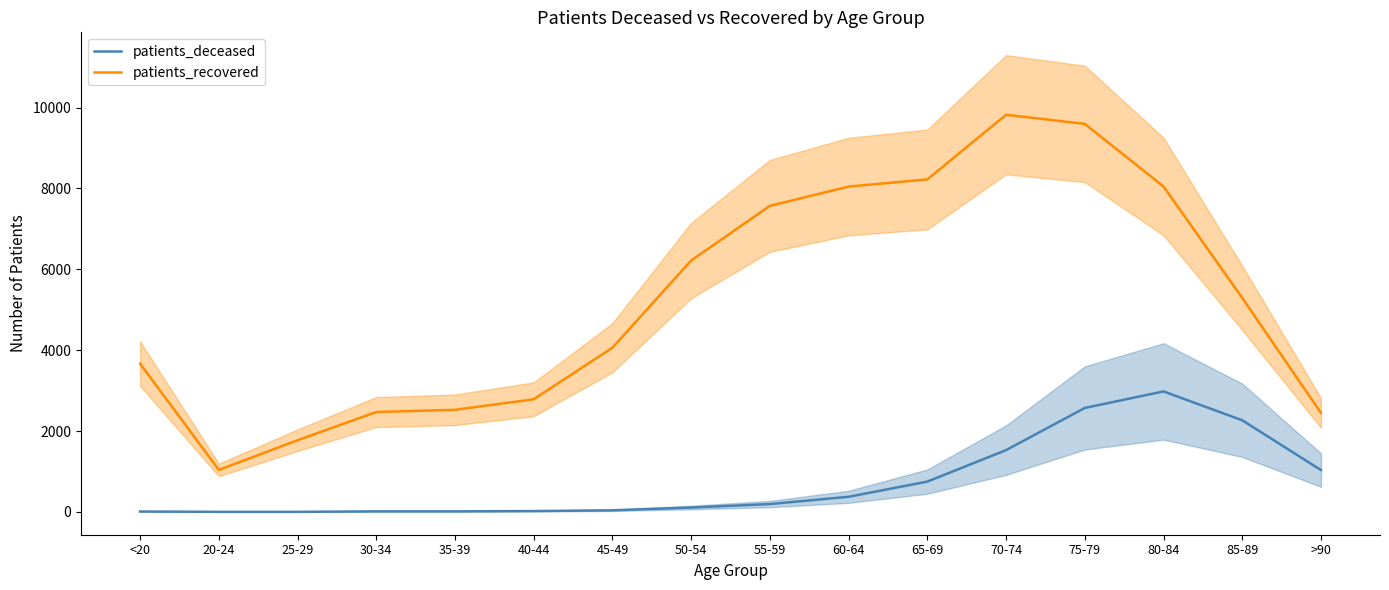

What position from the right is 80-84?

3